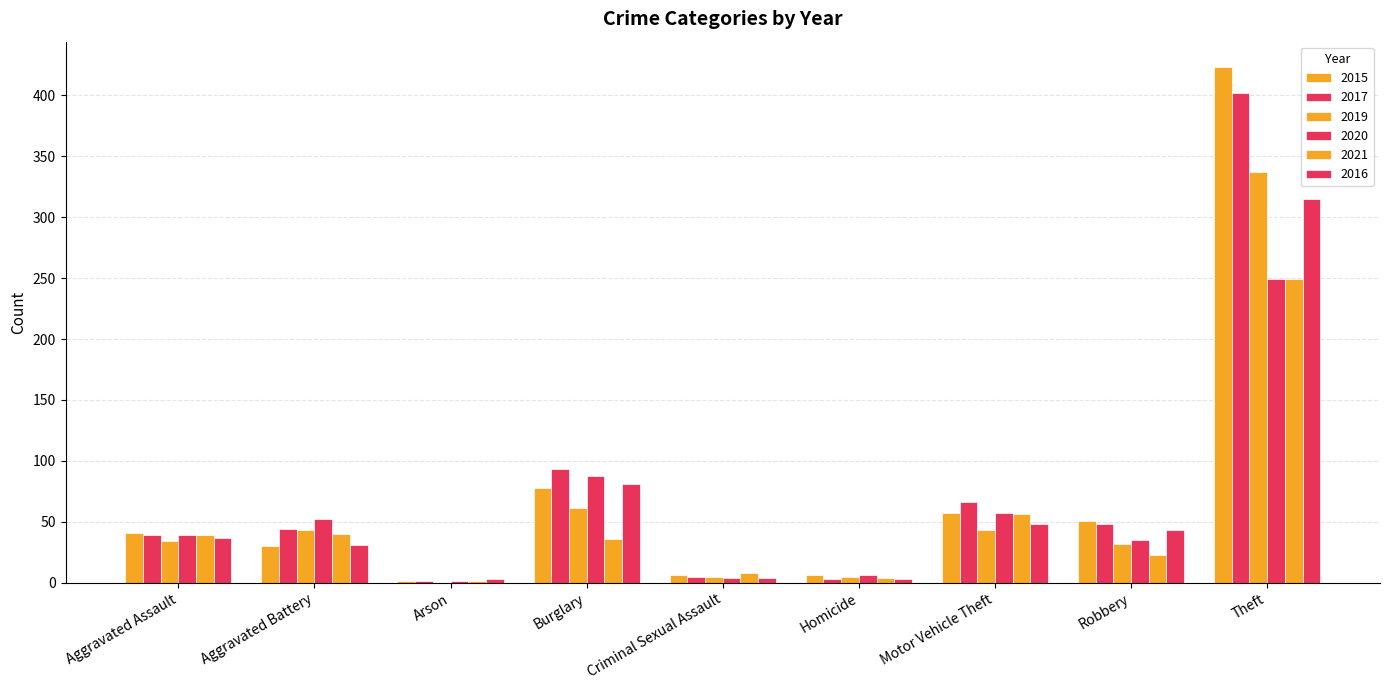

How many series are shown in this chart?

6